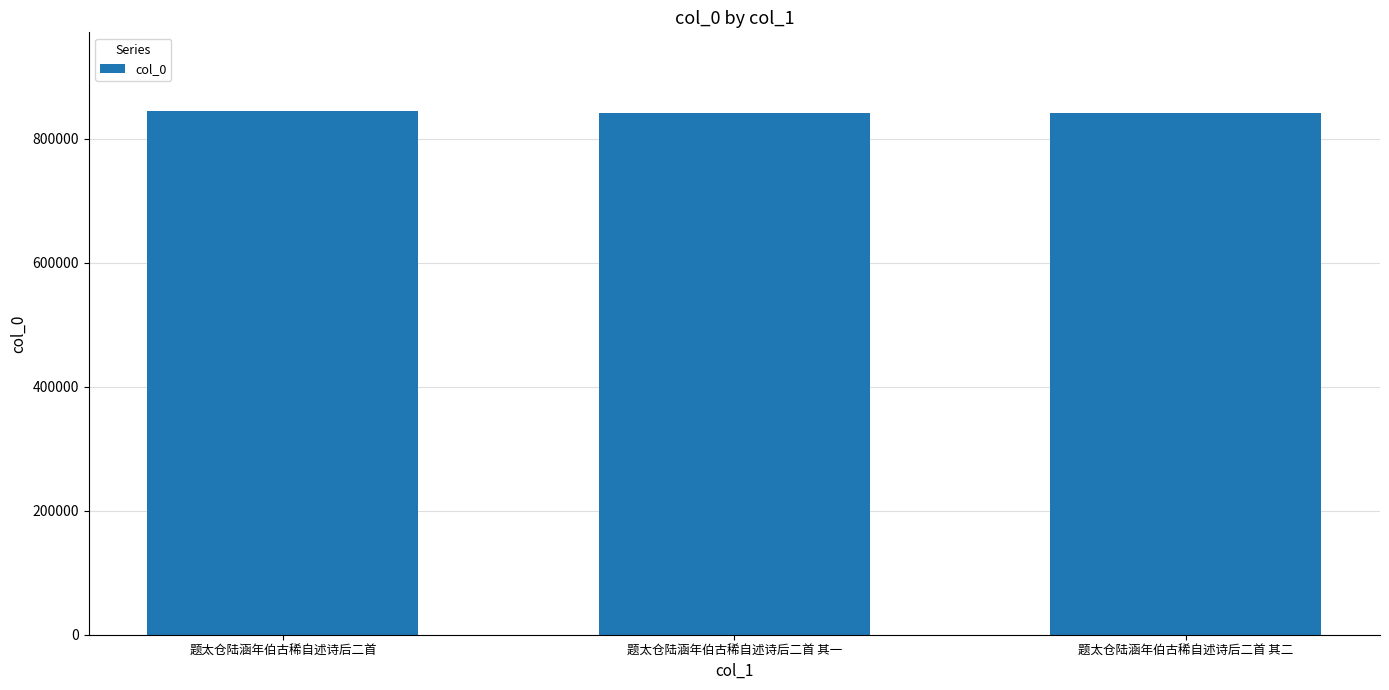

What is the minimum value shown in the chart?

842231